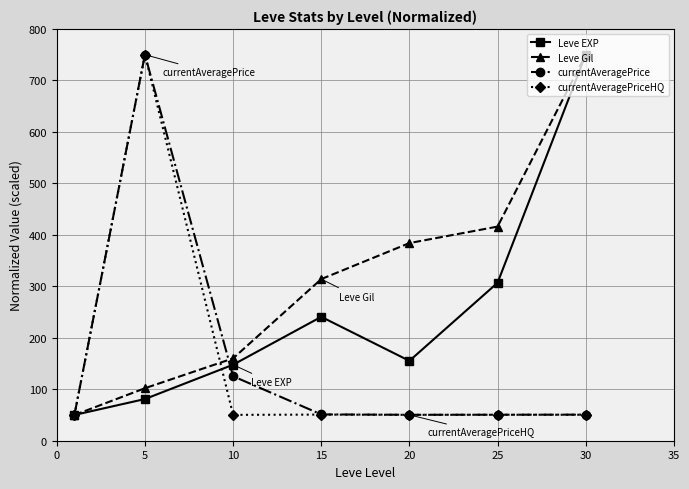

What is the value of the currentAveragePriceHQ point at the 7th from the left?

50.5